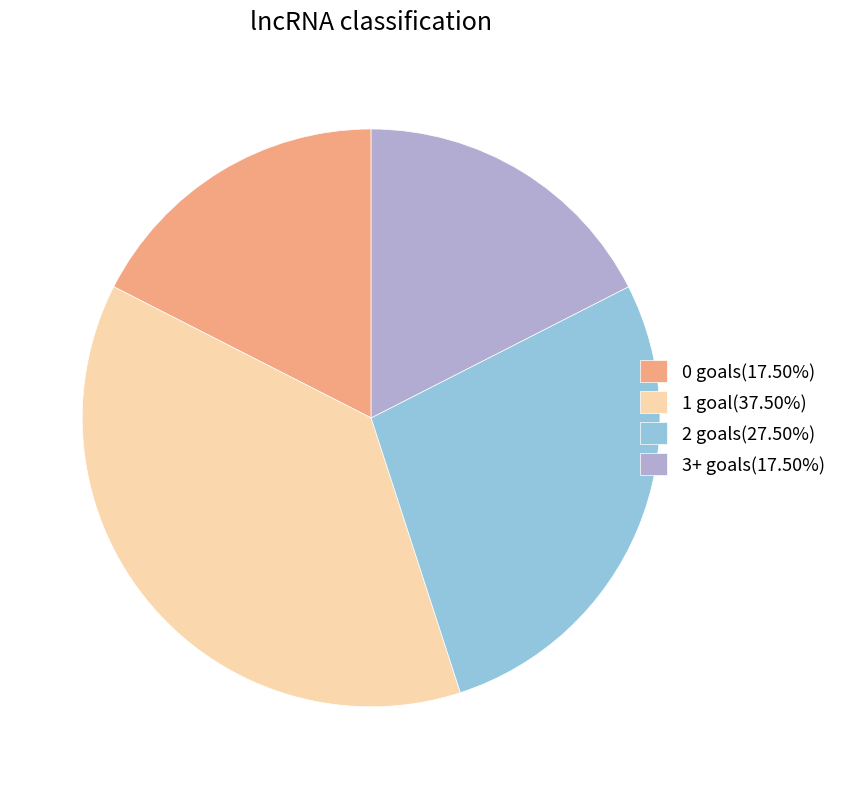

Is there a majority slice in this chart?

No